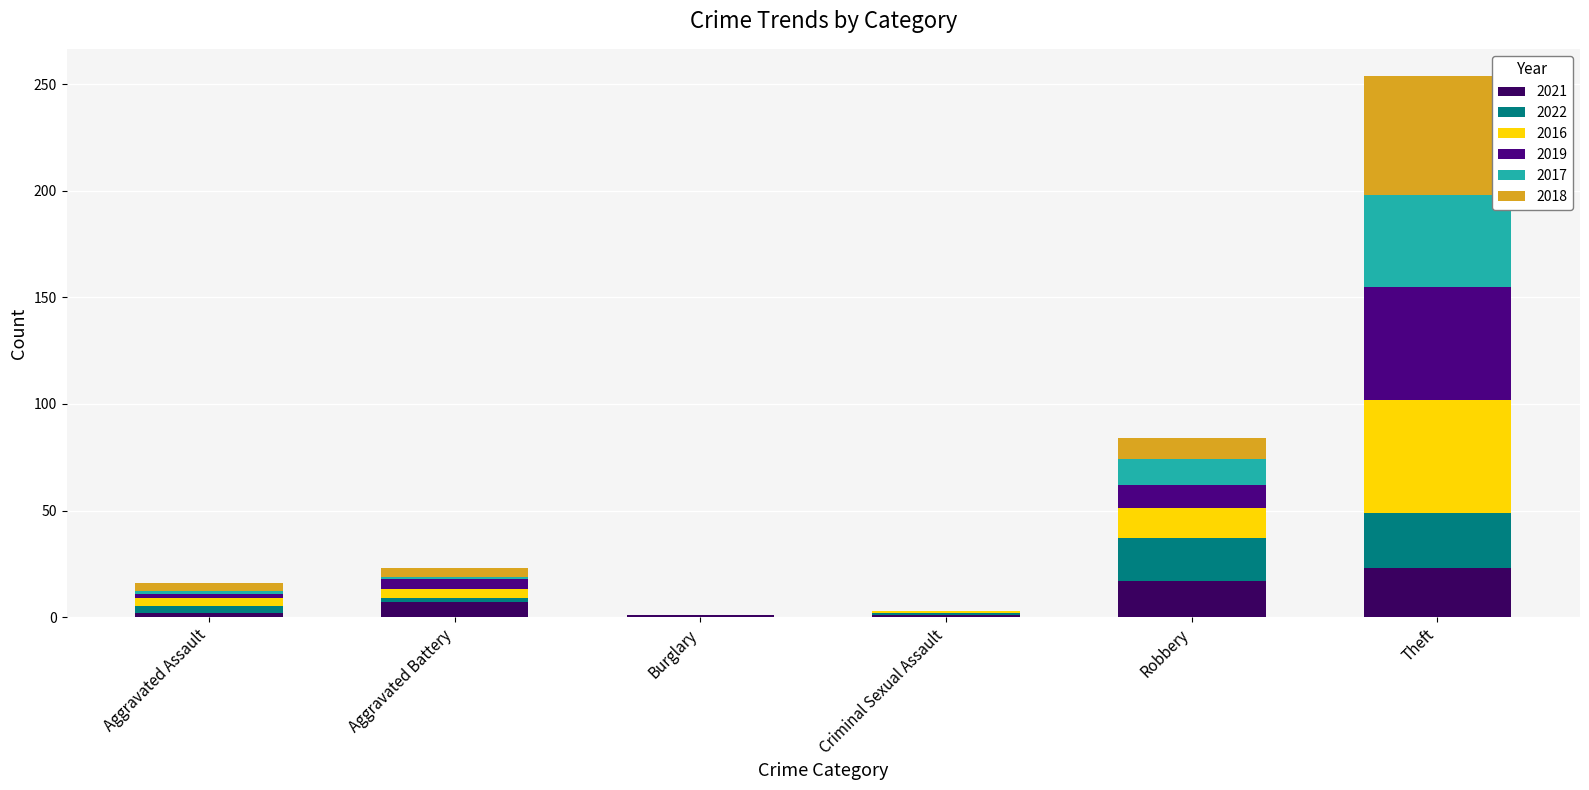

Rank the categories by 2021 value from highest to lowest.

Theft, Robbery, Aggravated Battery, Aggravated Assault, Burglary, Criminal Sexual Assault